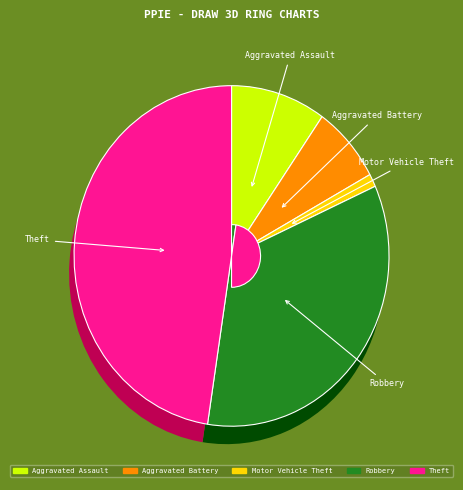

Combined, what portion of the pie is Aggravated Assault and Robbery?

43.9%